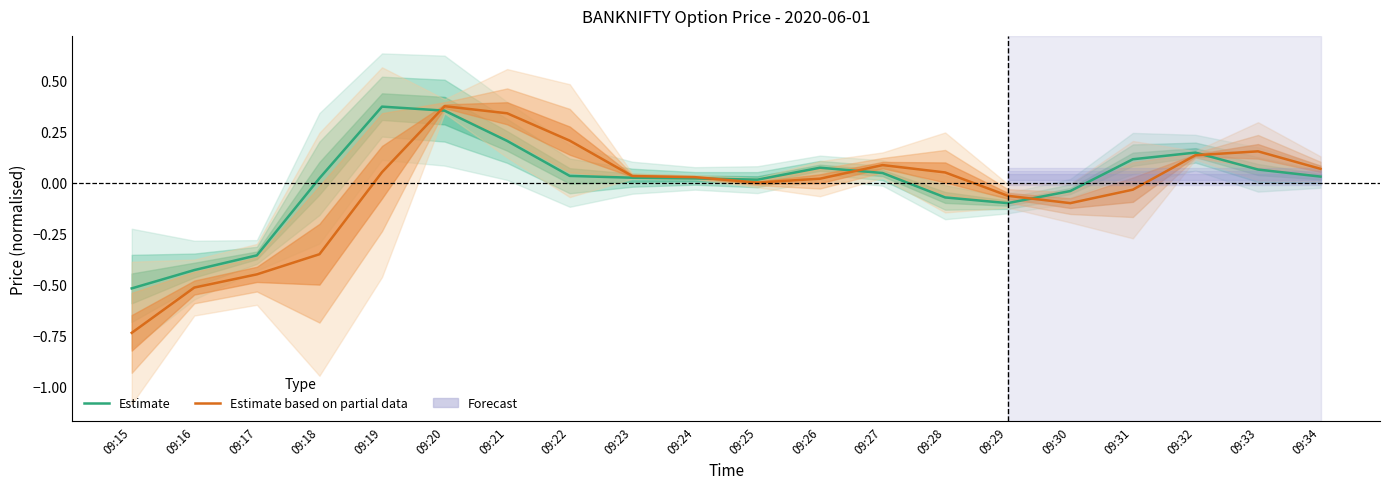

Is the value of Estimate based on partial data at 09:17 greater than the value of Estimate at 09:20?

No